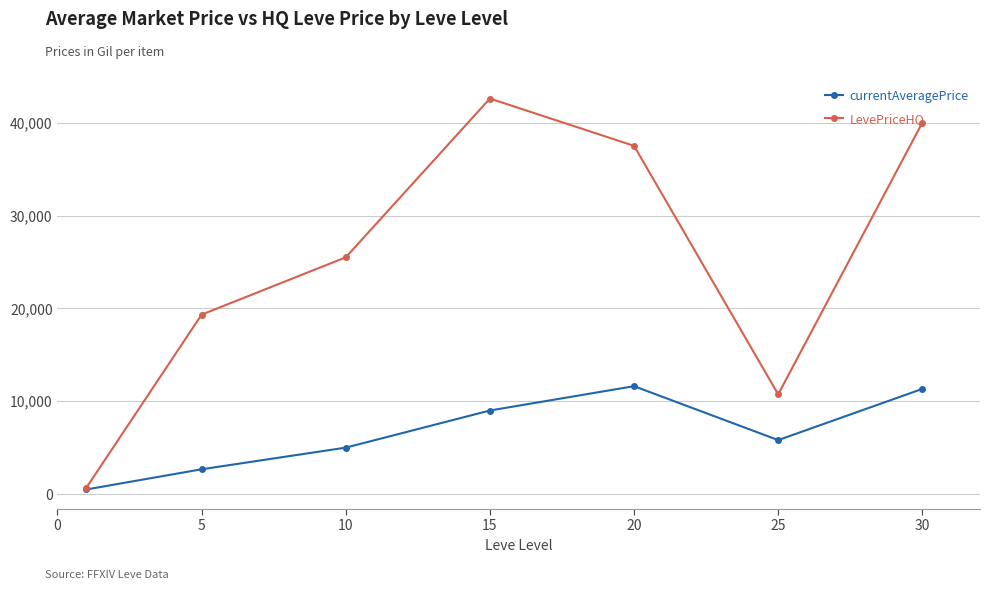

Reading left to right, what are all the values shown in this chart?

currentAveragePrice: 505.3	2680.0	5012.0	9007.5	11626.8	5823.0	11334.6
LevePriceHQ: 685.0	19332.7	25500.0	42593.5	37500.0	10749.7	39999.5